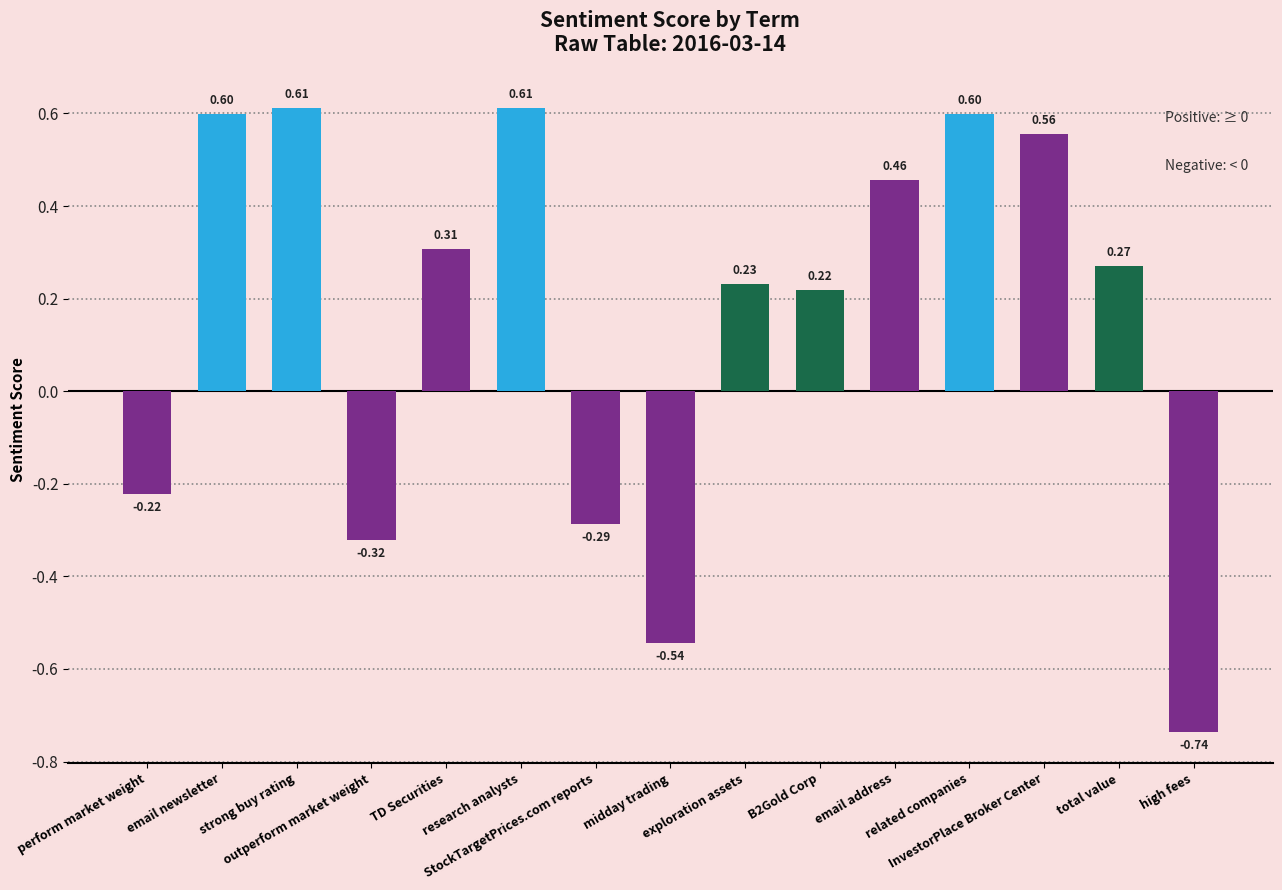

Which has a higher value, outperform market weight or research analysts?

research analysts